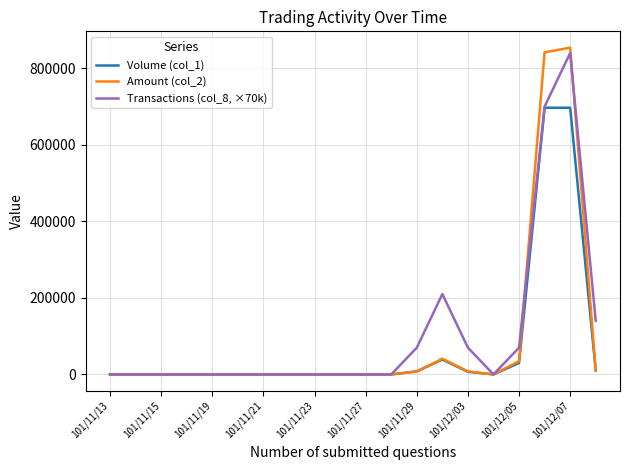

Rank the series by their average value, from highest to lowest.

Transactions (col_8, ×70k), Amount (col_2), Volume (col_1)